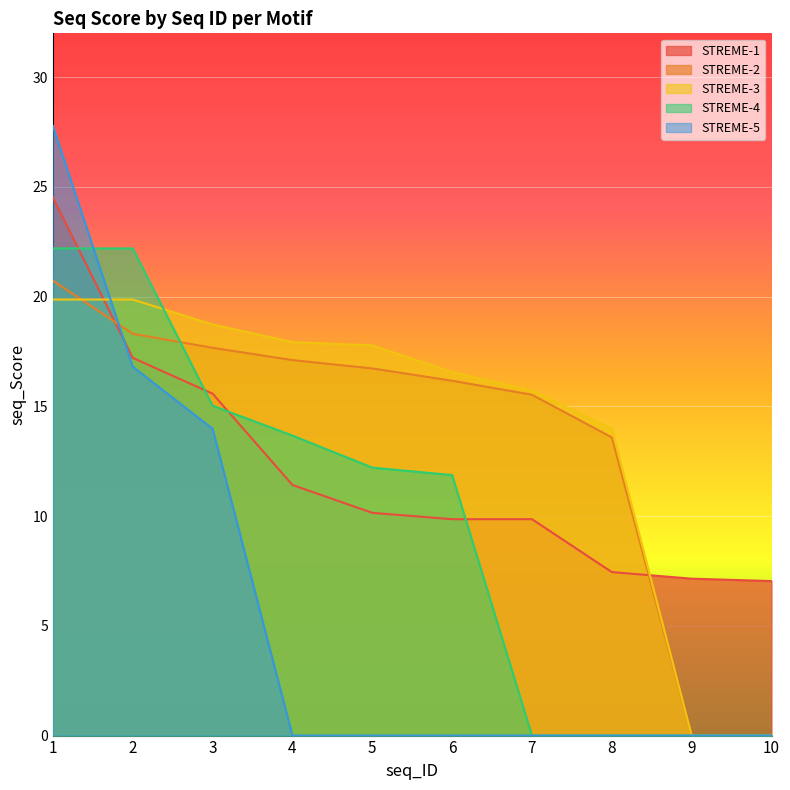

What is the total value across all series at 6?

54.5